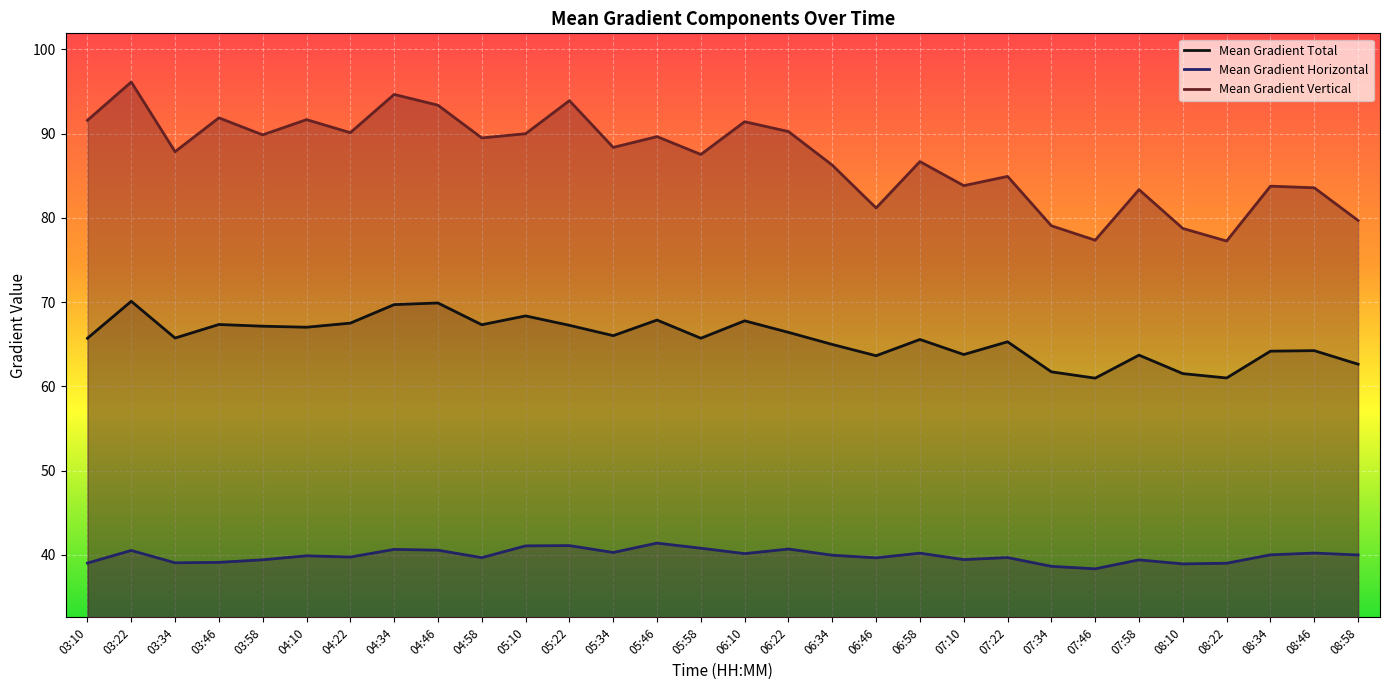

The Mean Gradient Total series shows 69.9 at 04:46. True or false?

True